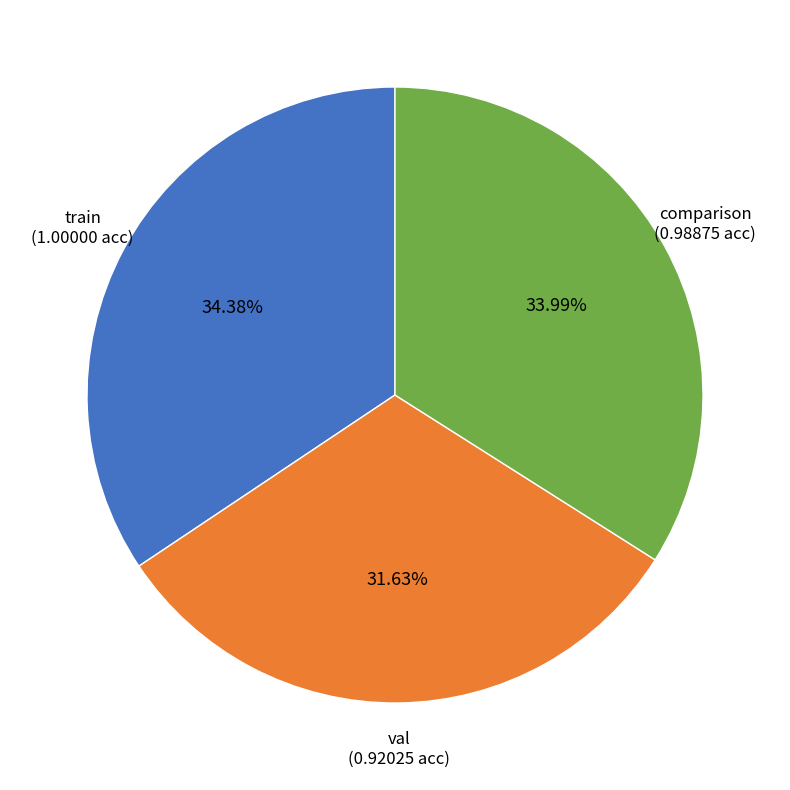

What is the smallest slice in the pie chart?

val